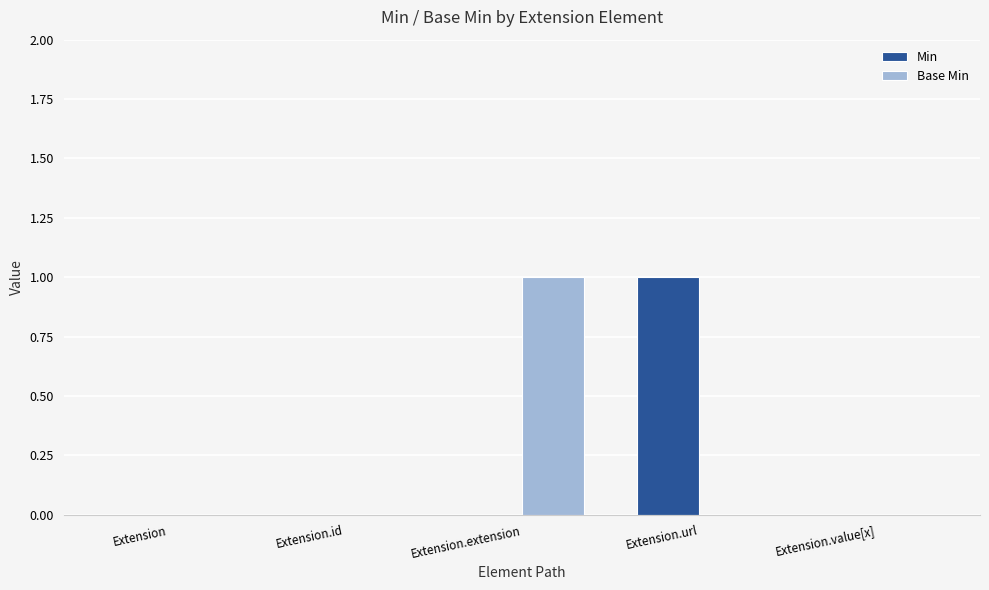

The Base Min series shows 0 at Extension. True or false?

True